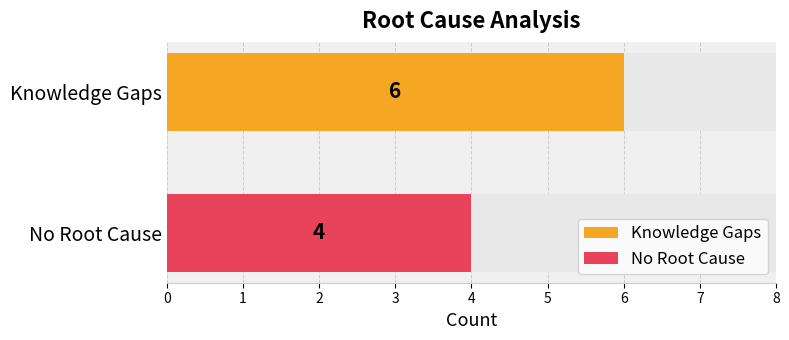

What is the greatest value displayed?

6